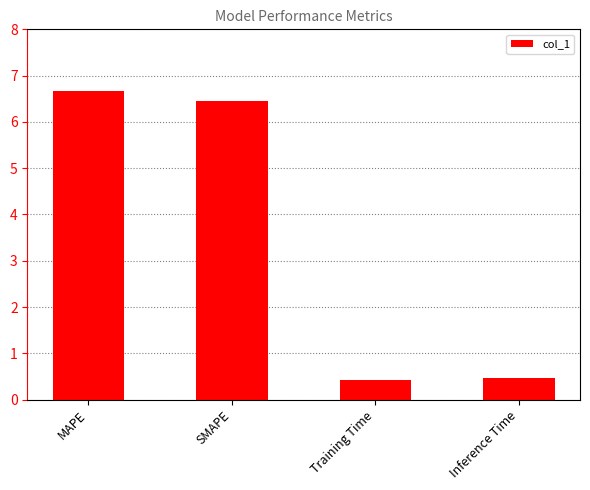

What is the sum of the values at MAPE and SMAPE?

13.1